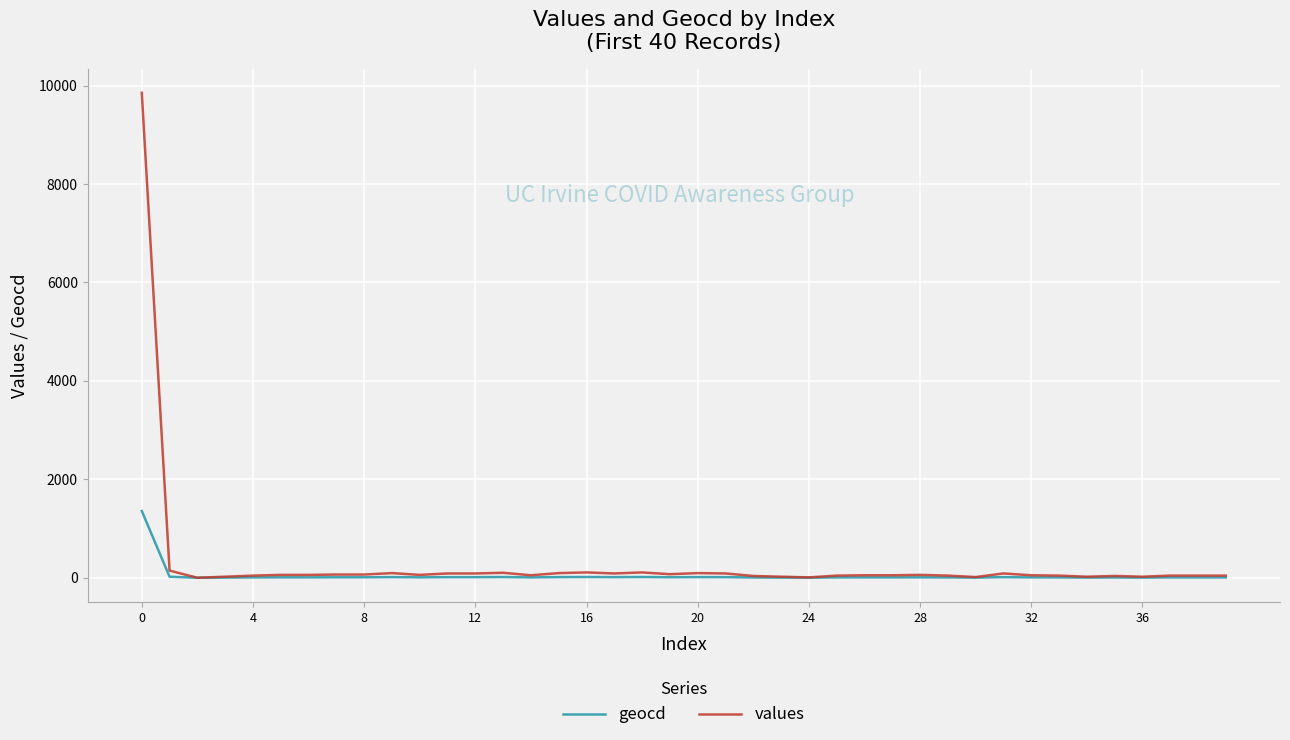

Which series has the widest spread of values?

values